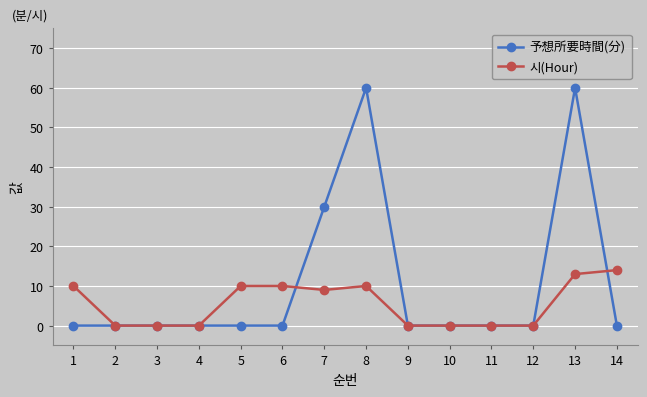

Does the chart display data point markers on the line(s)?

Yes